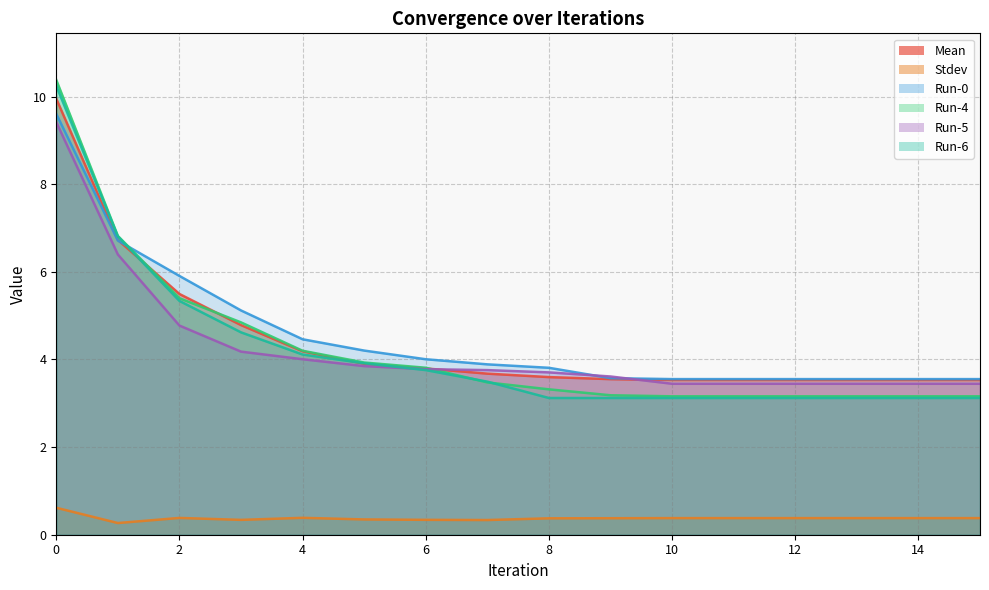

True or false: Run-6 and Stdev intersect in this chart.

False